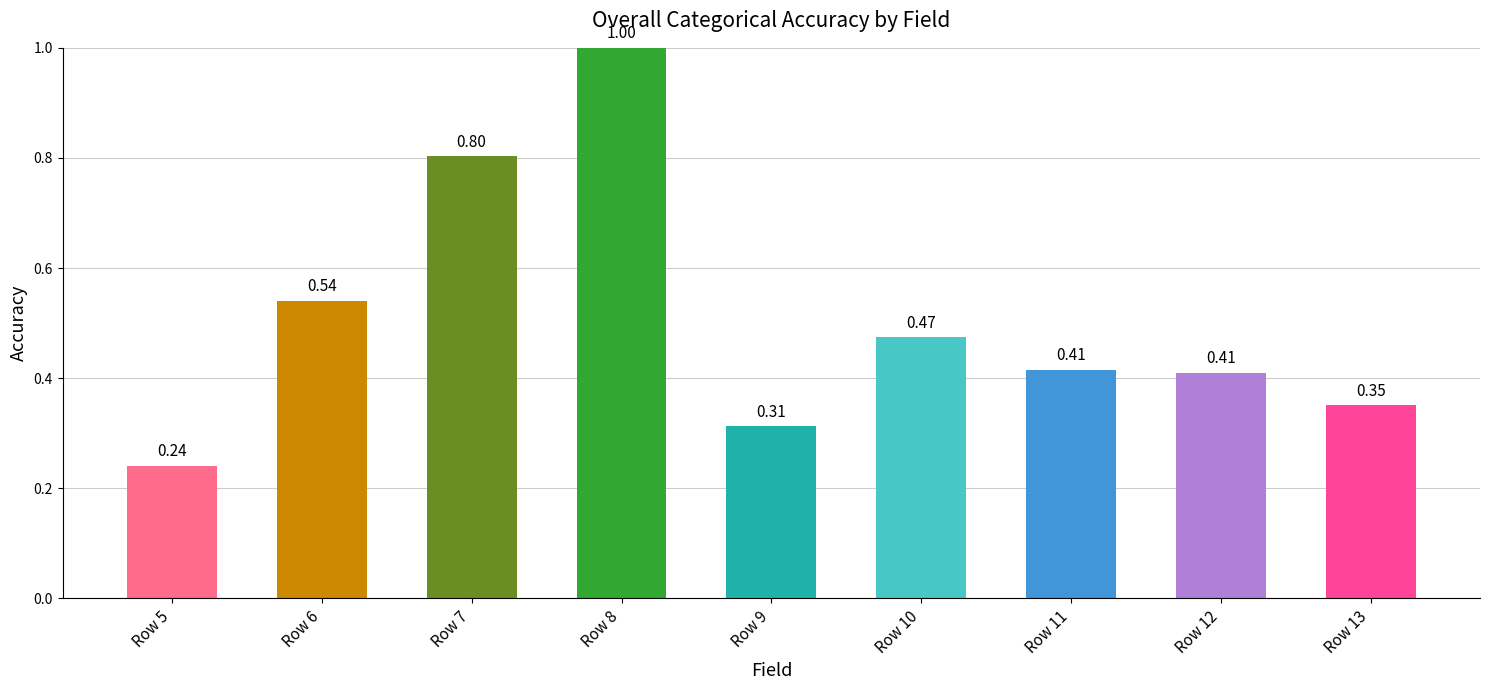

Between Row 8 and Row 5, which is larger?

Row 8